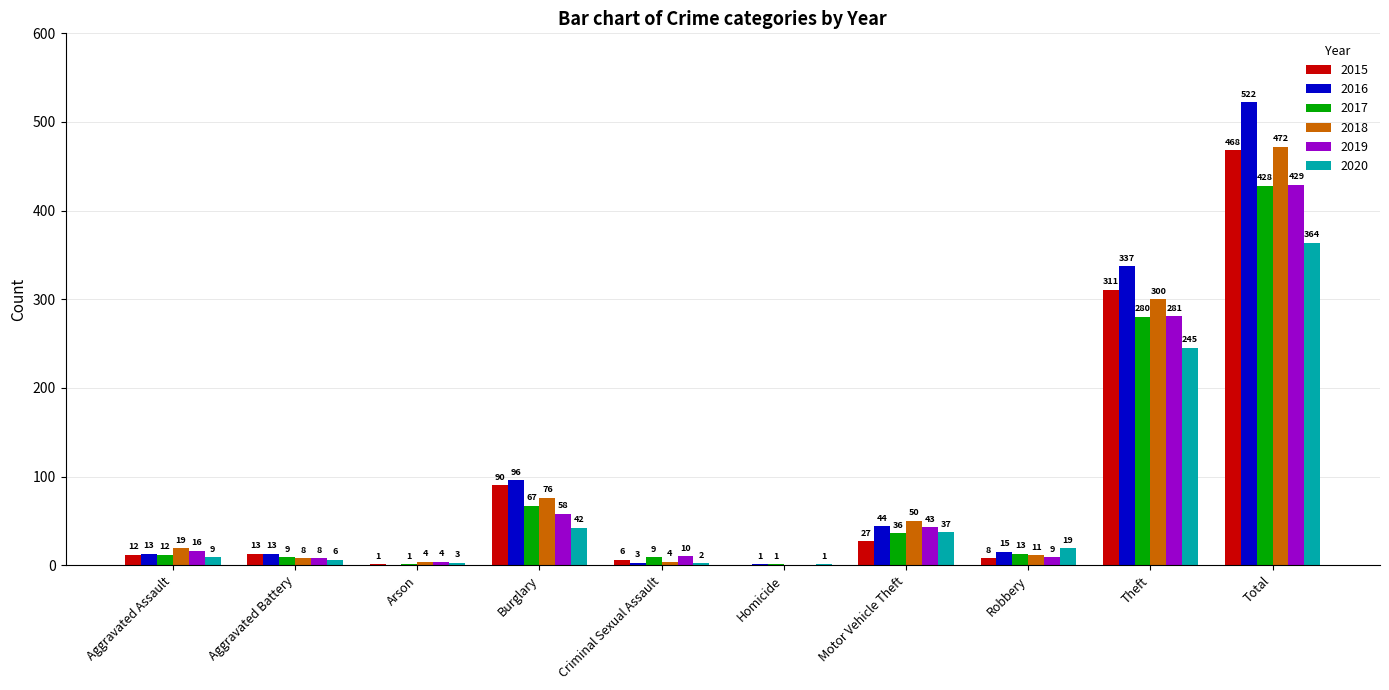

Reading right to left, transcribe all the data shown in this chart.

2015: 468	311	8	27	0	6	90	1	13	12
2016: 522	337	15	44	1	3	96	0	13	13
2017: 428	280	13	36	1	9	67	1	9	12
2018: 472	300	11	50	0	4	76	4	8	19
2019: 429	281	9	43	0	10	58	4	8	16
2020: 364	245	19	37	1	2	42	3	6	9